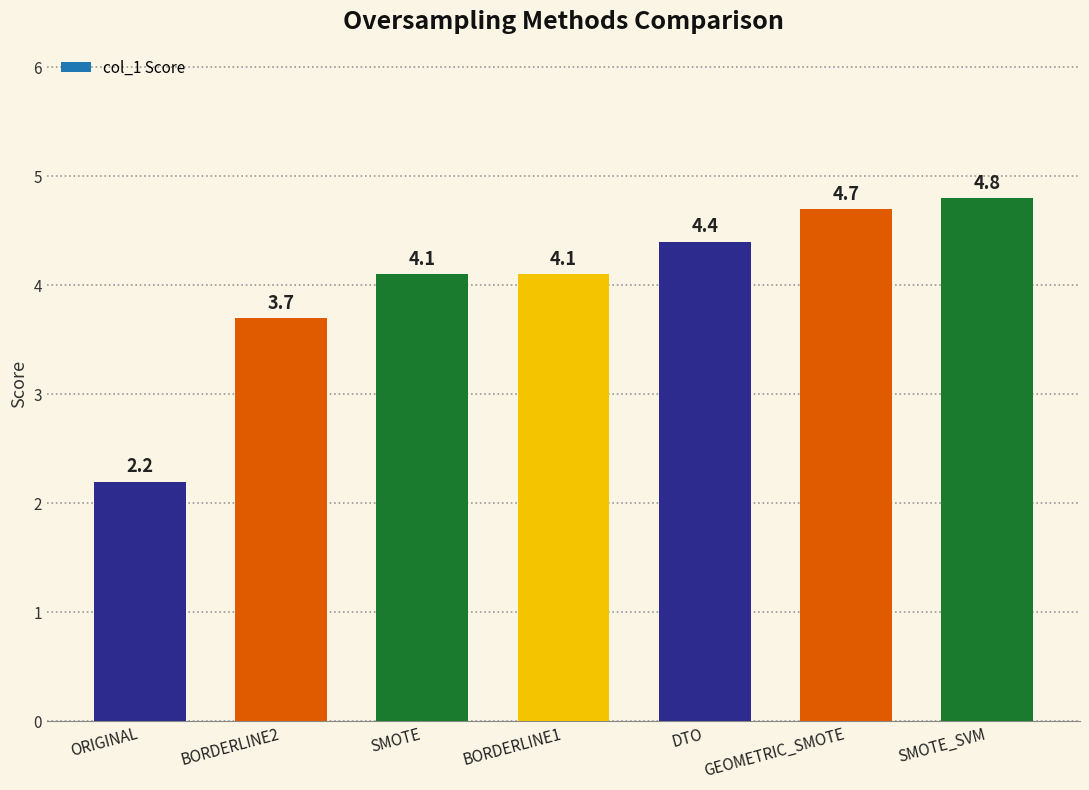

What is the ratio of the value at GEOMETRIC_SMOTE to the value at SMOTE_SVM?

1.0